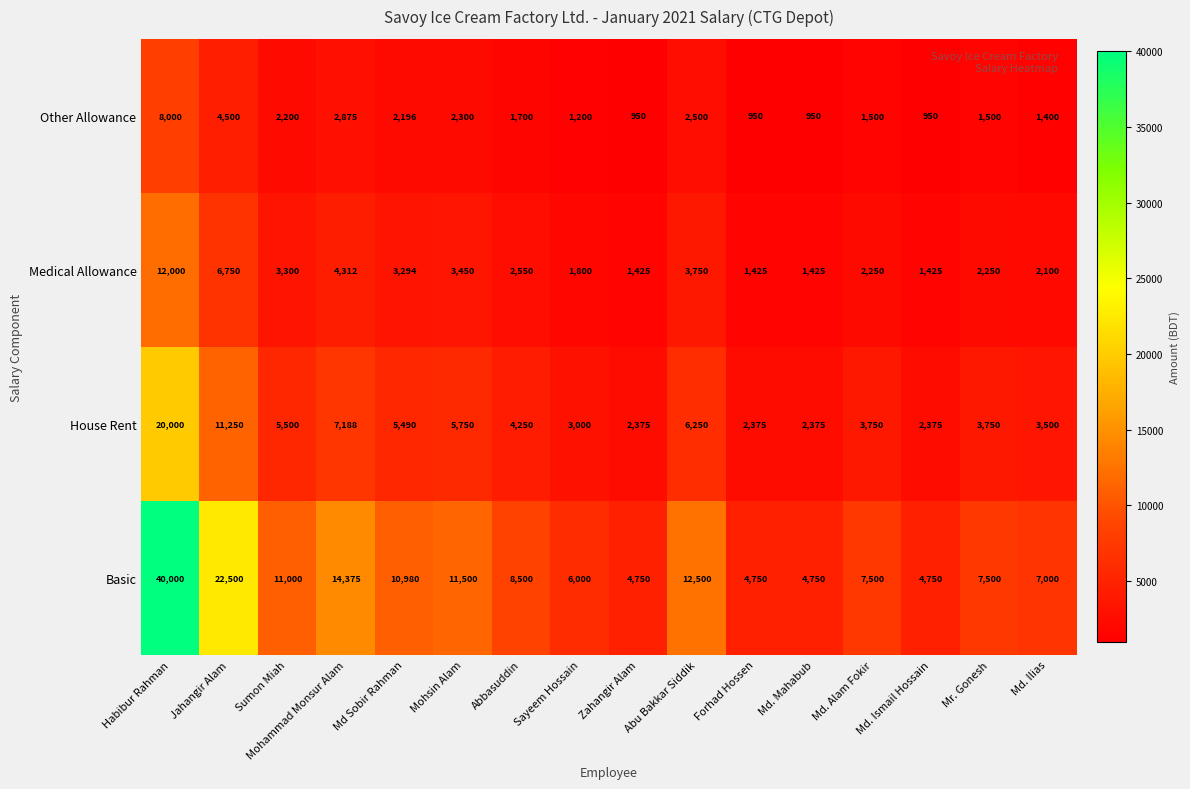

What is the spread (max minus min) of values at Sayeem Hossain?

4800